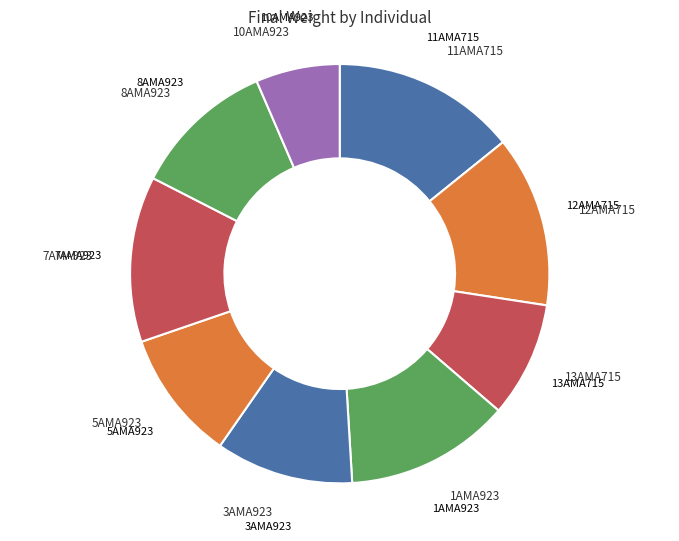

What is the largest slice in the pie chart?

11AMA715